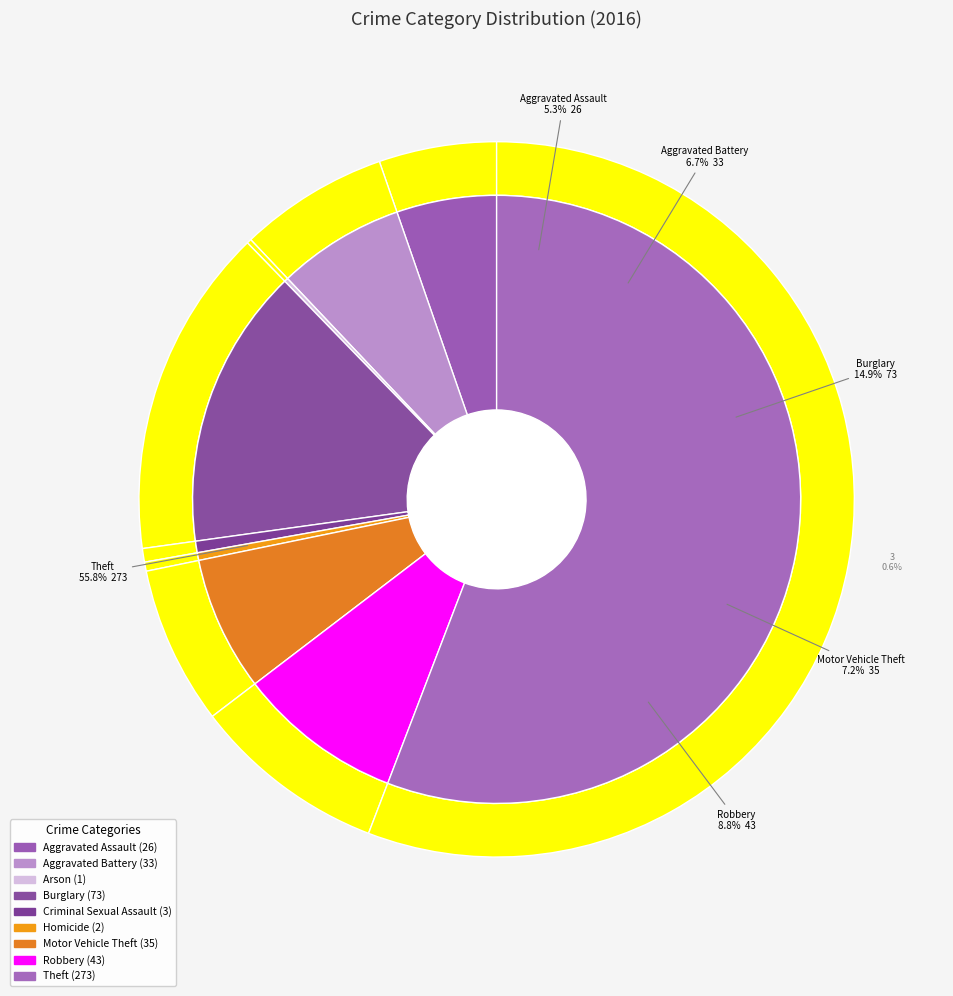

To the nearest percent, what is the difference between the largest and smallest slice percentages?

56%